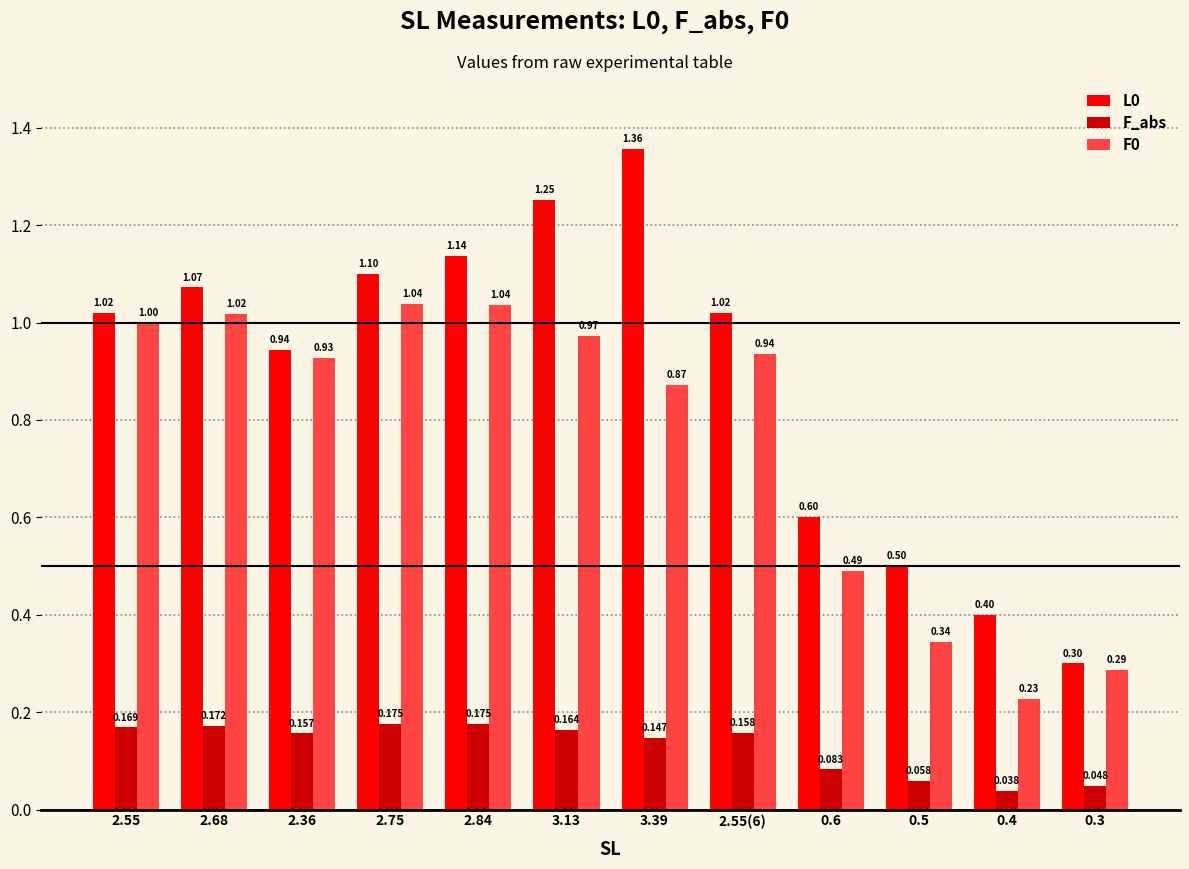

Is the value of L0 at 0.4 greater than the value of F0 at 3.39?

No